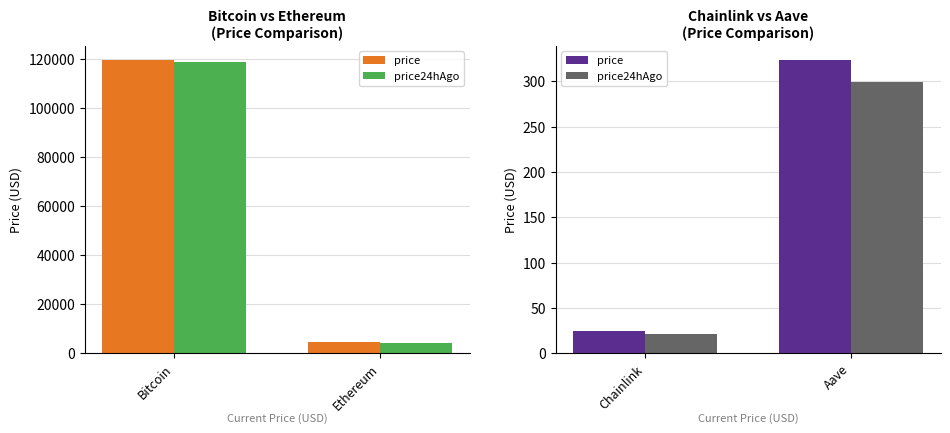

What is the label of the 2nd bar from the left?

Aave